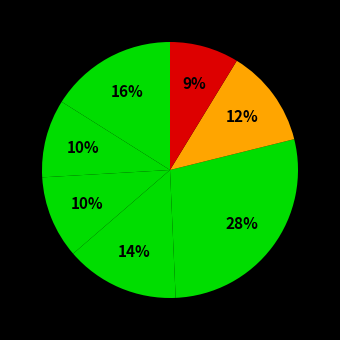

Rank the categories by value from highest to lowest.

lazarus-ccr.csv, badtrinity-zero.csv, kolmafia.csv, mia.csv, kftpgrabber.csv, fw4spl.csv, plee-the-bear.csv